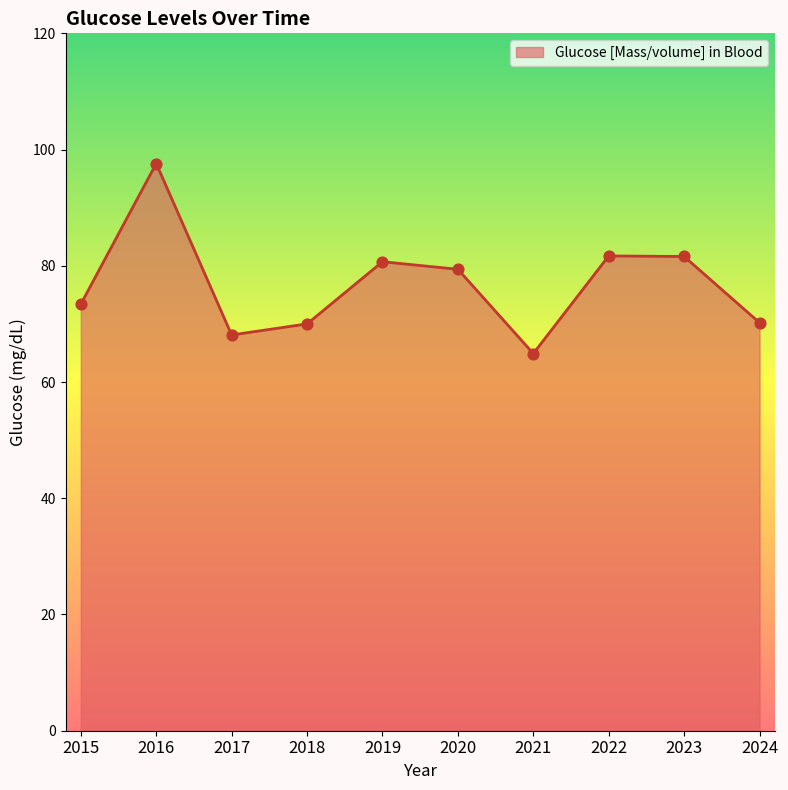

What is the ratio of the value at 2020 to the value at 2019?

1.0